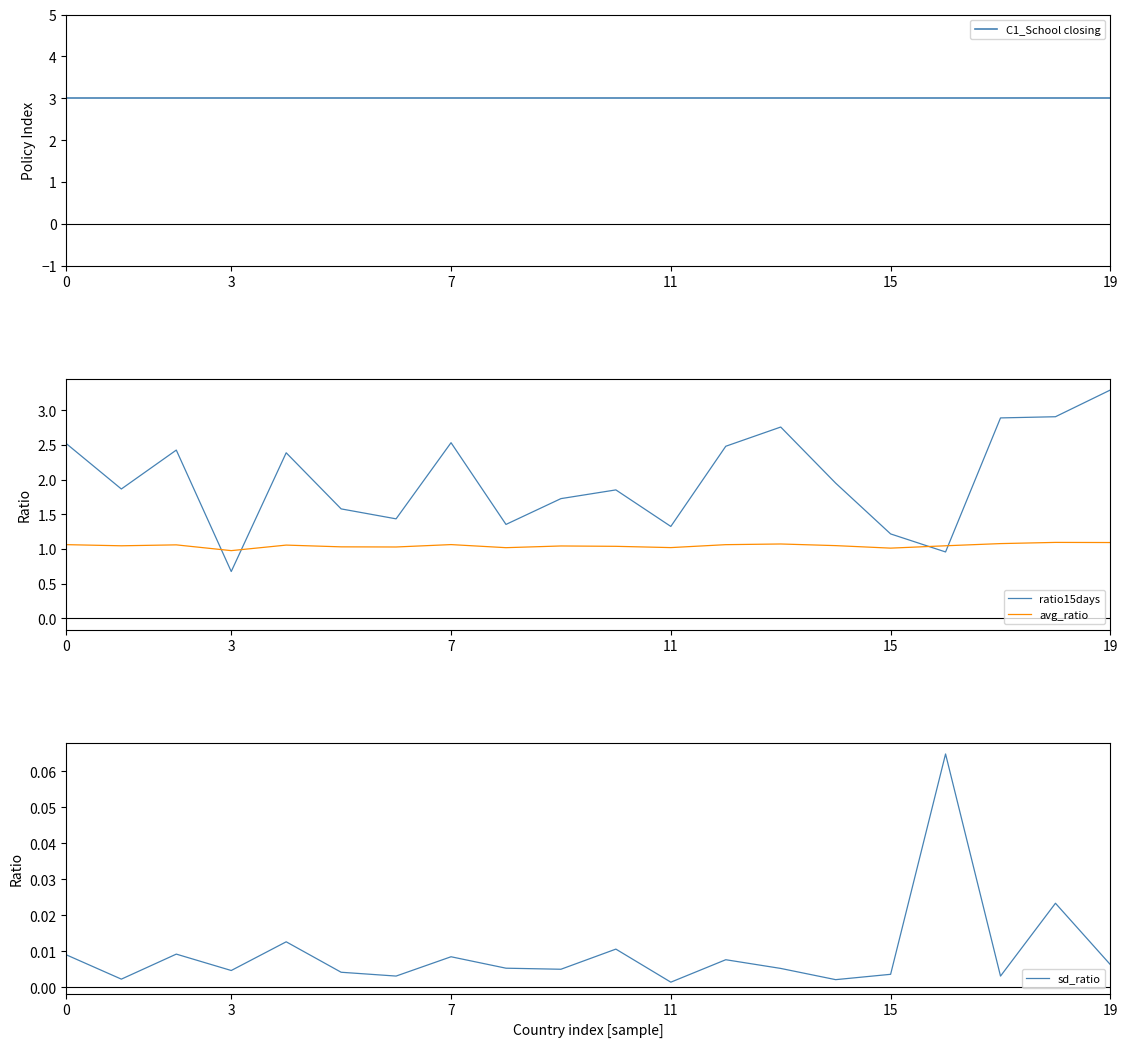

At how many categories does at least one series exceed 2?

20